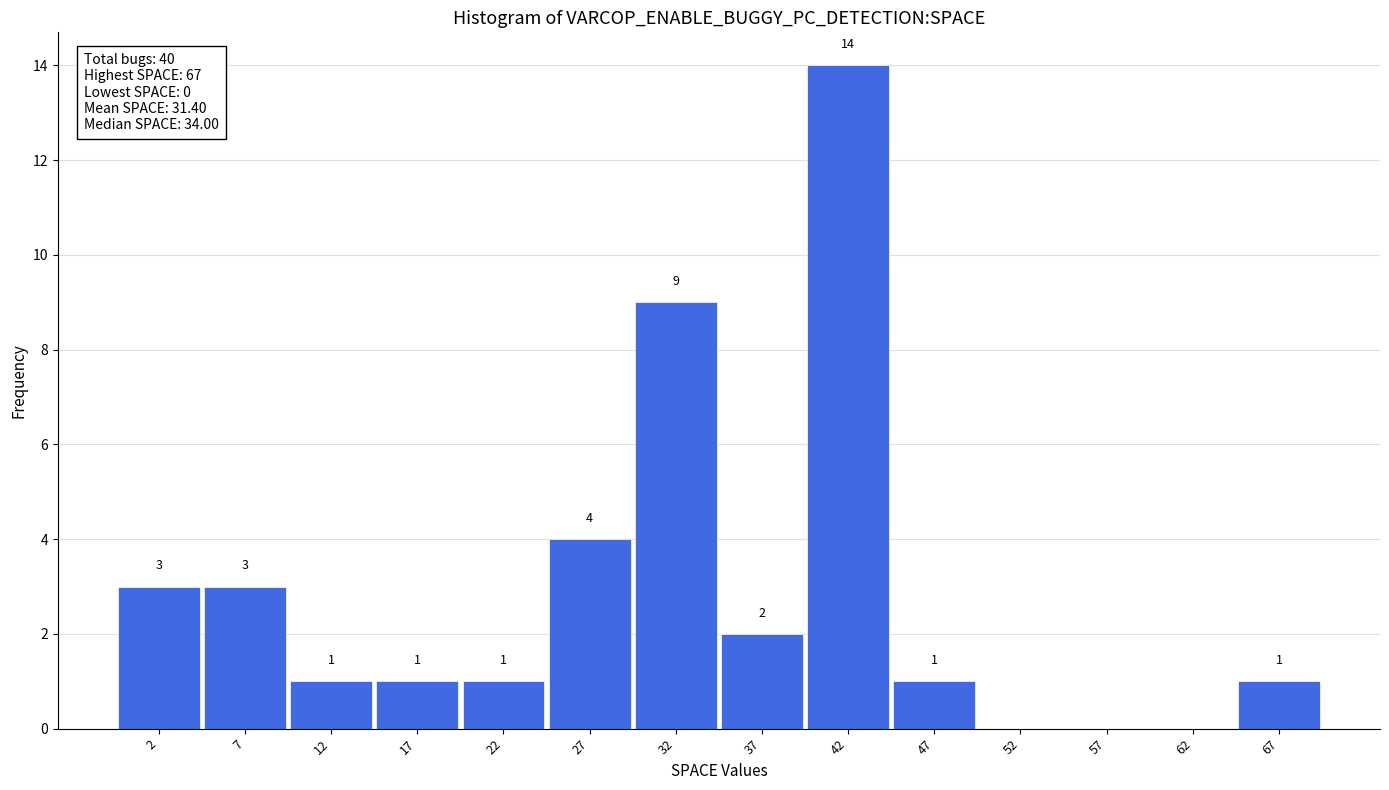

Over which range of the x-axis is the bar tallest?

40 to 45